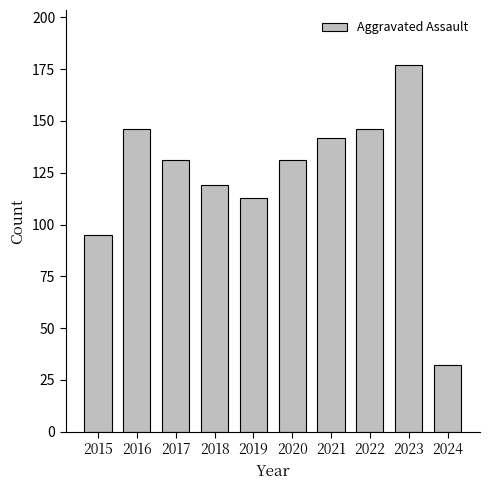

Between 2022 and 2023, which is larger?

2023